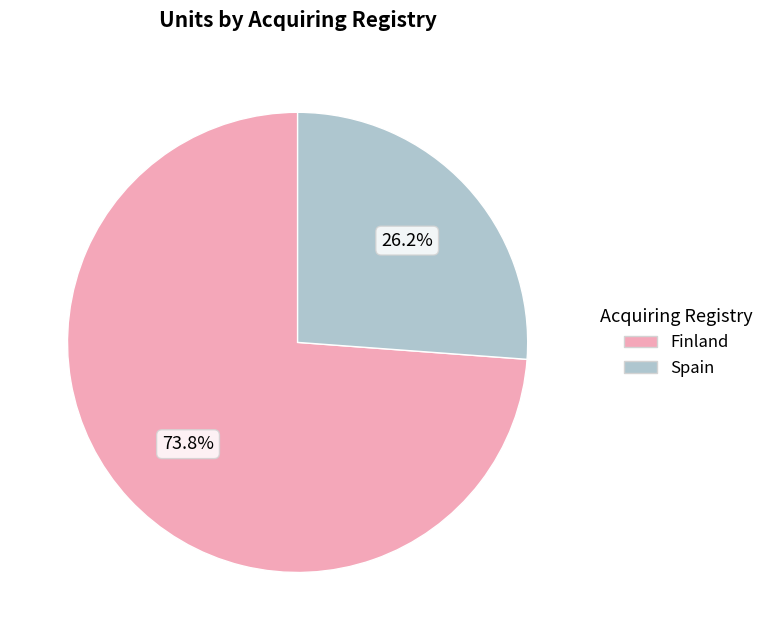

Does any single category account for the majority?

Yes